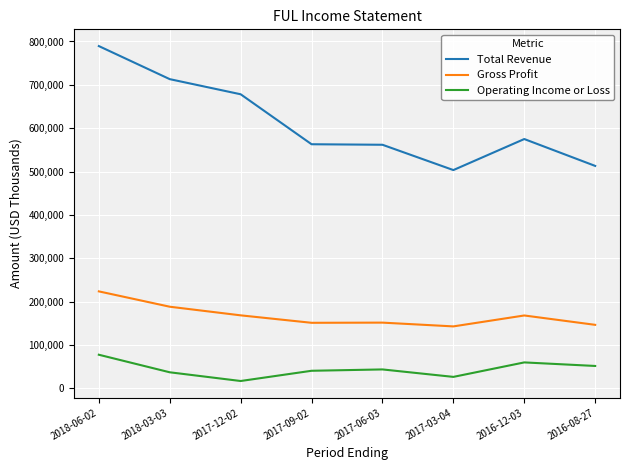

How many lines are shown in the chart?

3